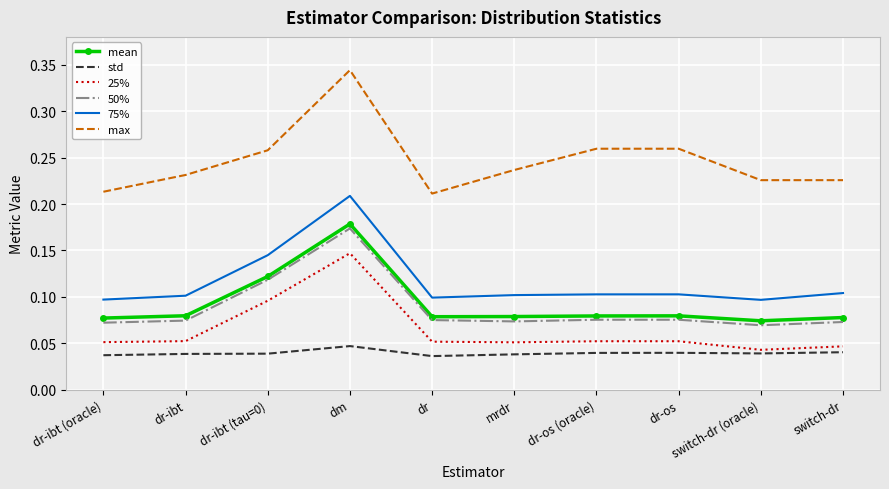

True or false: max has a value of 0.4 at dr.

False